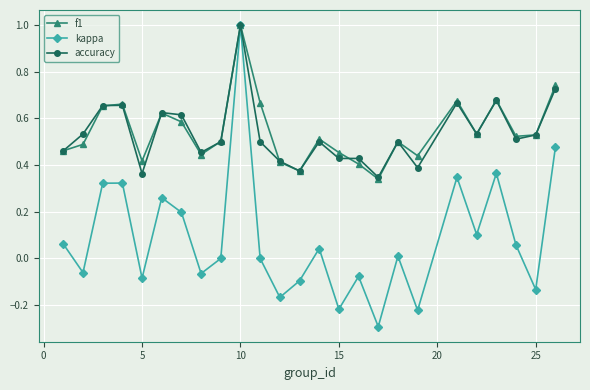

How many interior local valleys does the kappa series have?

9